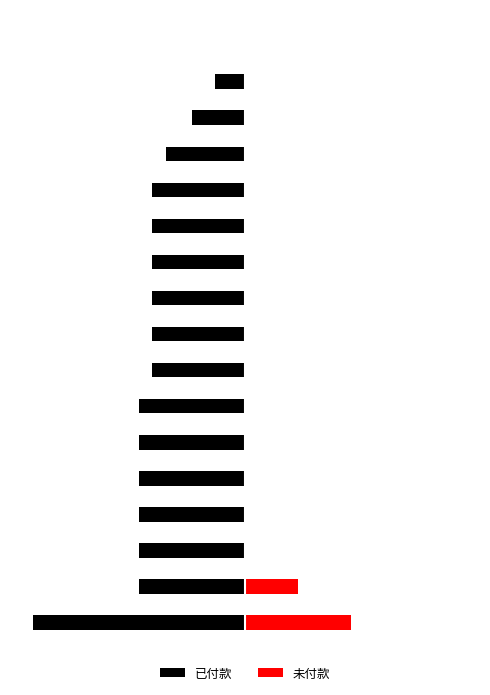

How many bars are there in each group?

2